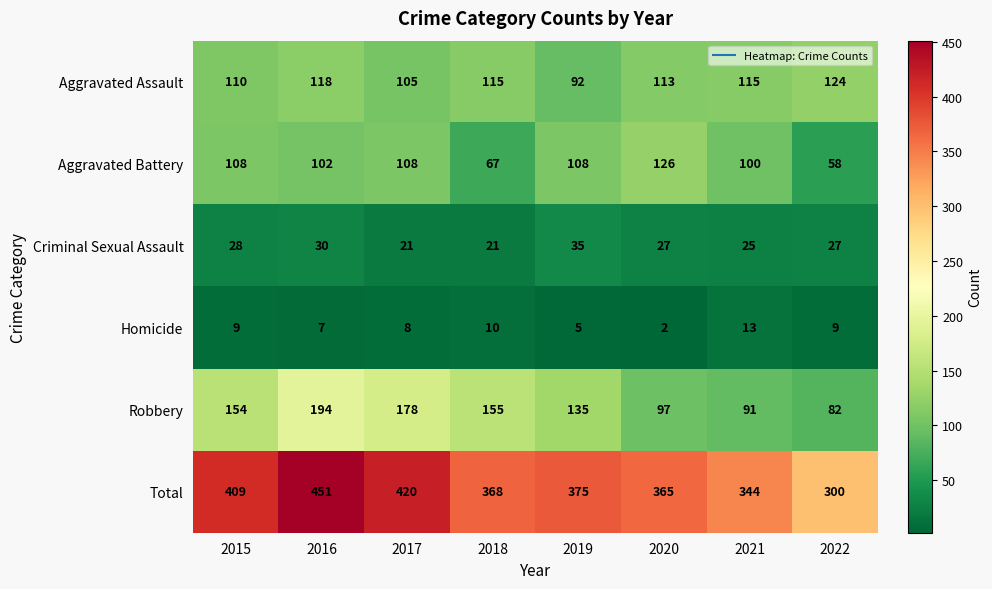

How many series are shown in this chart?

6